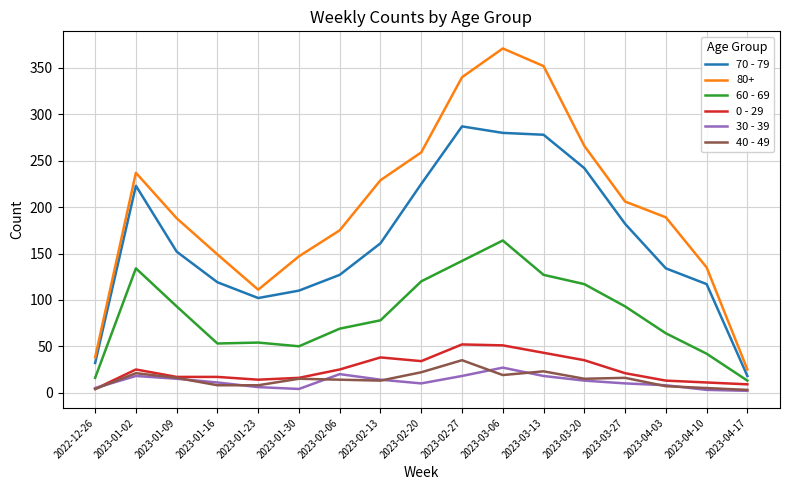

What is the difference between the maximum and second lowest values in the 60 - 69 series?

148